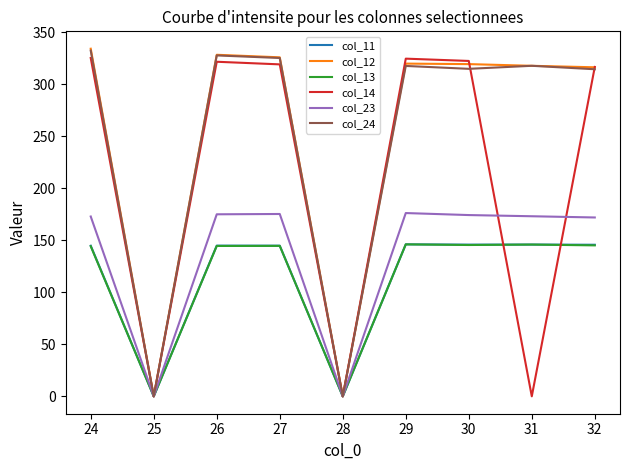

What is the total value across all series at 26?

1442.4